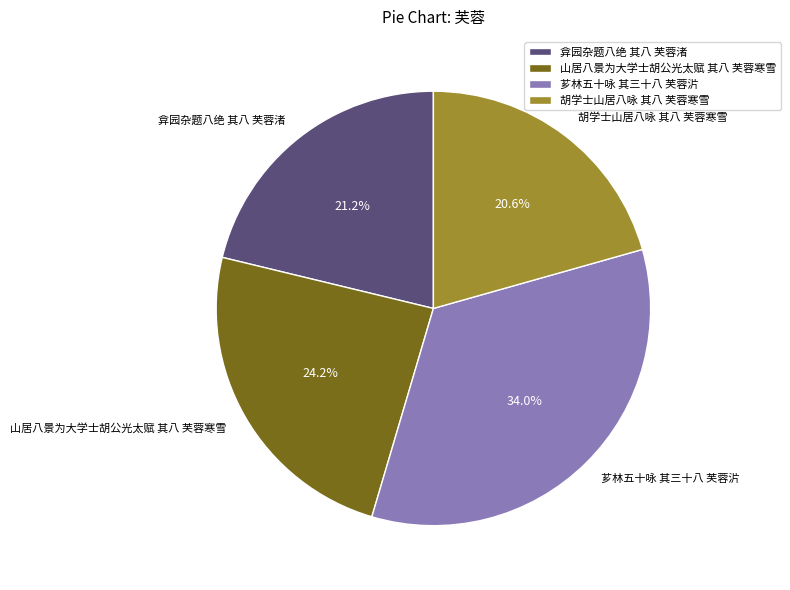

Which category has the smallest portion of the pie?

胡学士山居八咏 其八 芙蓉寒雪